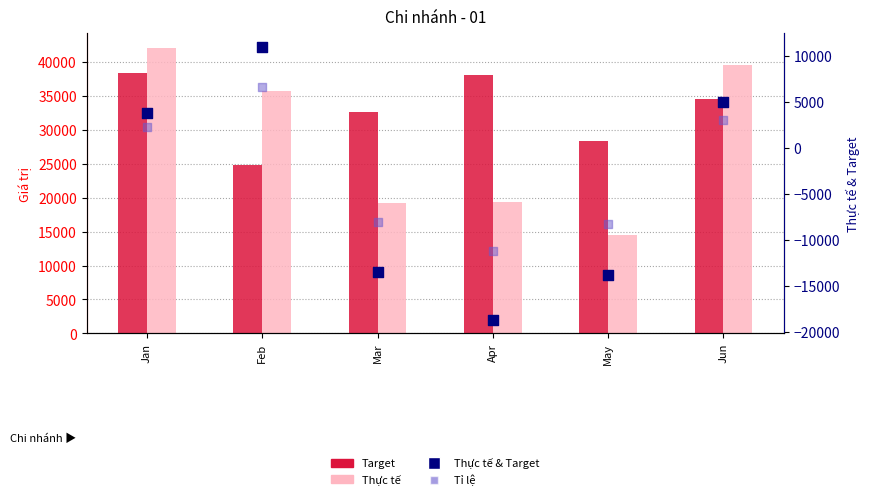

Which series contains the highest Y value?

Thực tế